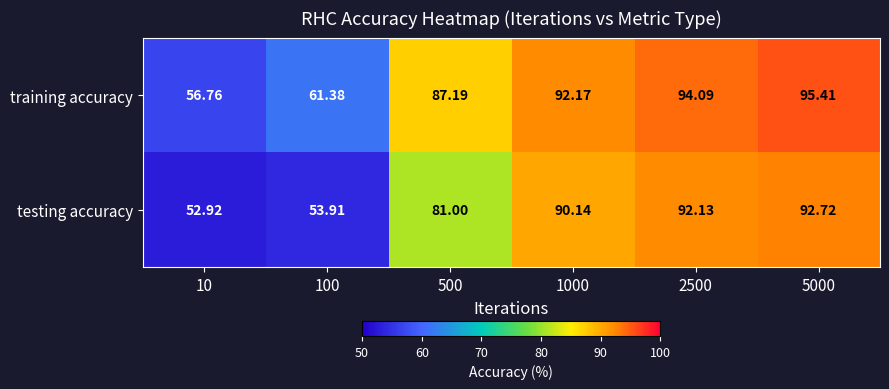

List the series in order of their overall mean, lowest first.

testing accuracy, training accuracy